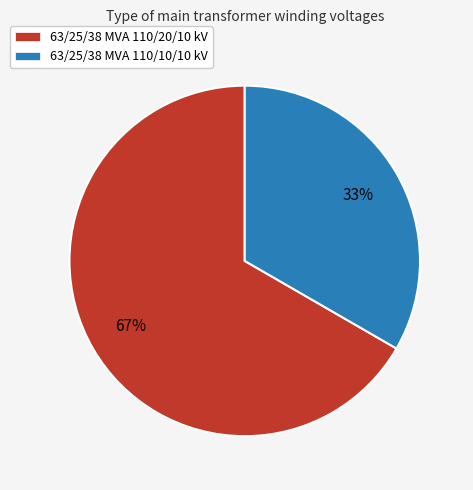

The 63/25/38 MVA 110/10/10 kV slice represents 44% of the pie. True or false?

False